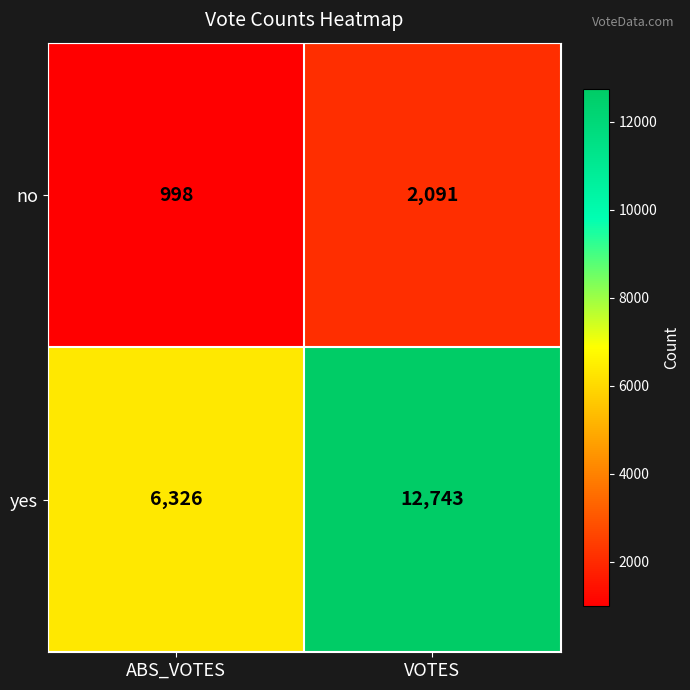

Reading left to right, list all the values displayed in this chart.

no: ABS_VOTES=998	VOTES=2091
yes: ABS_VOTES=6326	VOTES=12743